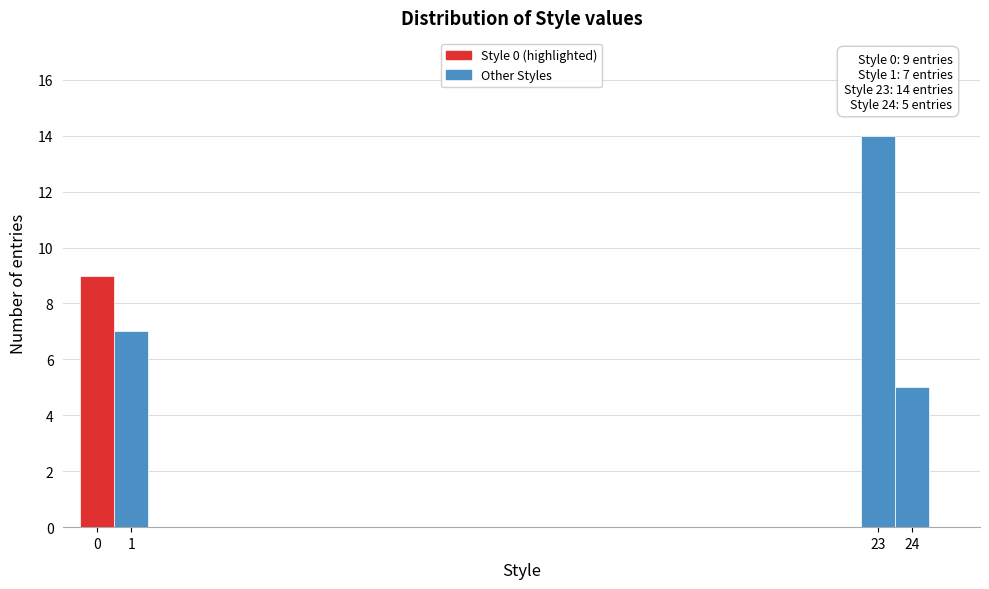

Over which range of the x-axis is the bar tallest?

22.5 to 23.5